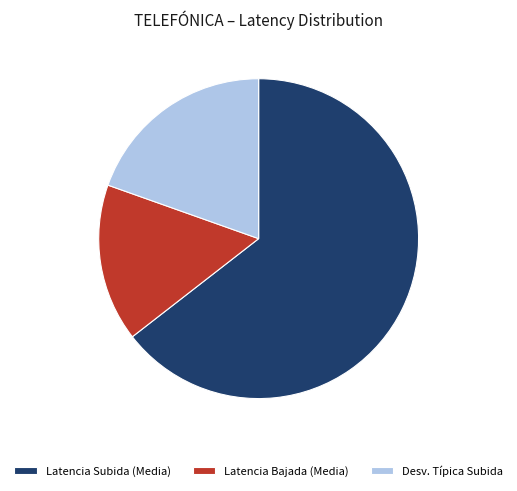

Does Latencia Subida (Media) represent more than half of the total?

Yes